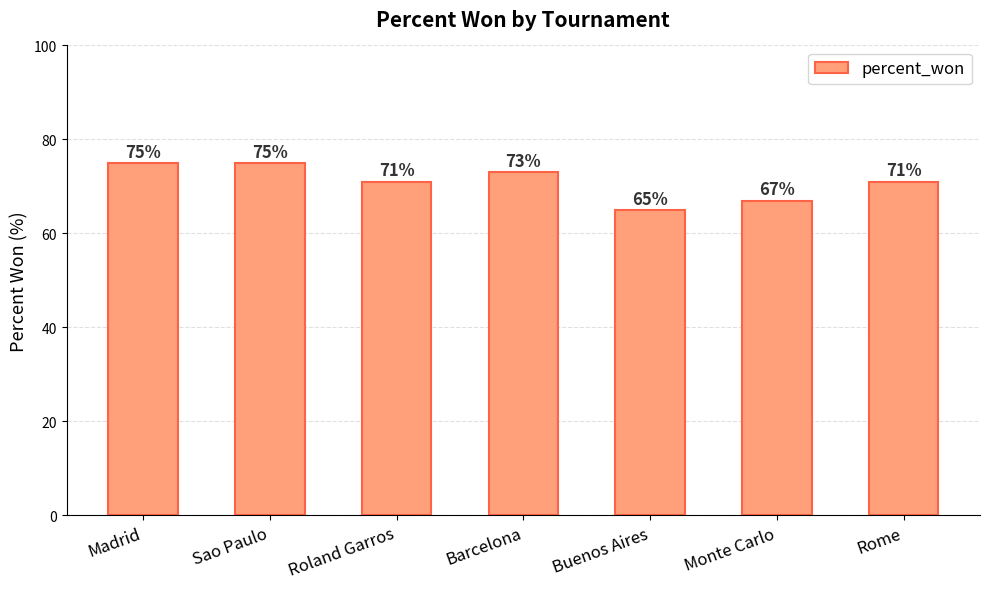

Are the bars horizontal?

No